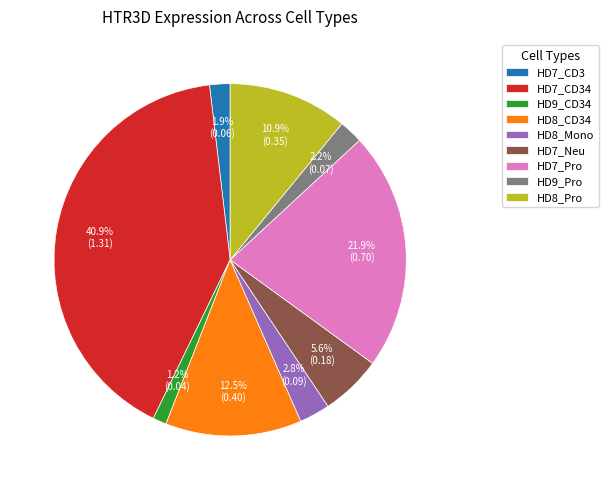

Is there a majority slice in this chart?

No